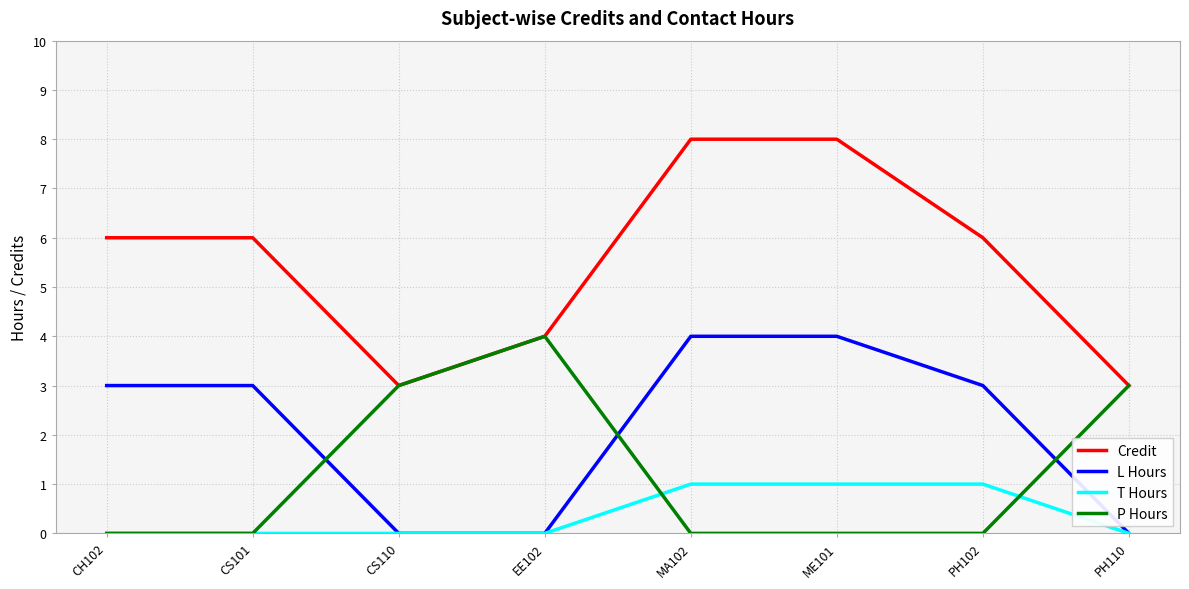

Is it true that T Hours equals 2 at ME101?

False